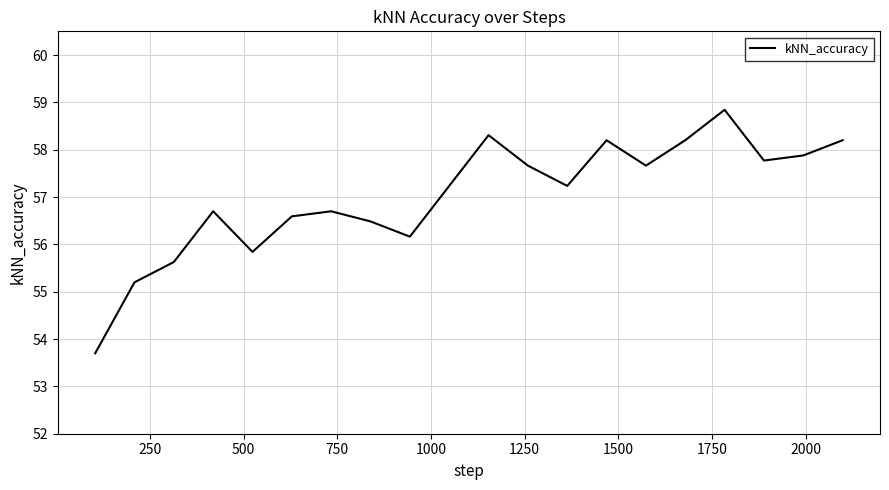

Does the chart display data point markers on the line(s)?

No